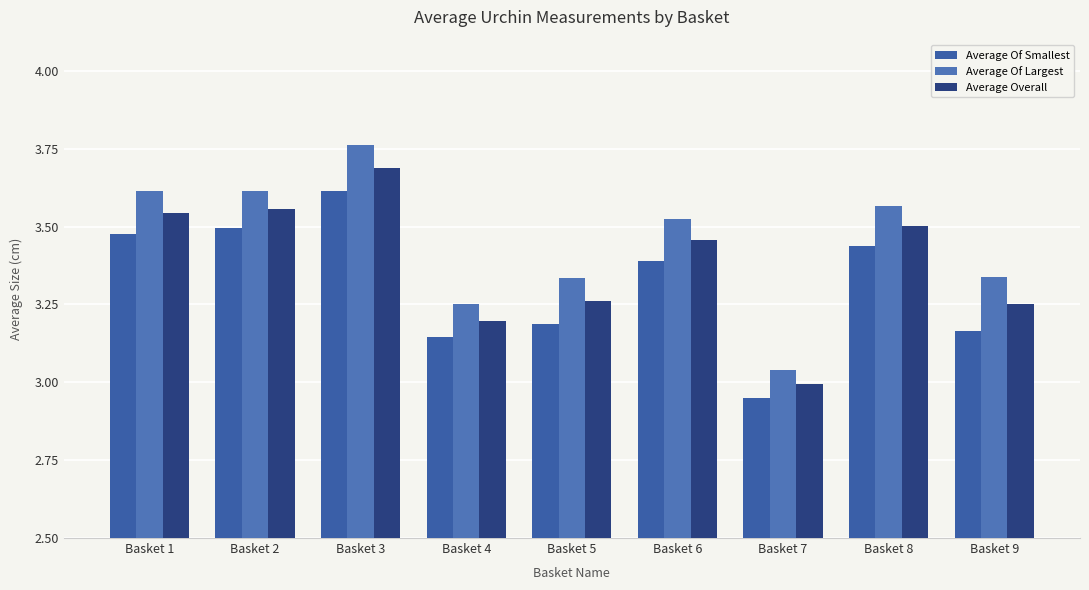

What is the difference between the maximum and minimum values in the Average Of Smallest series?

0.7